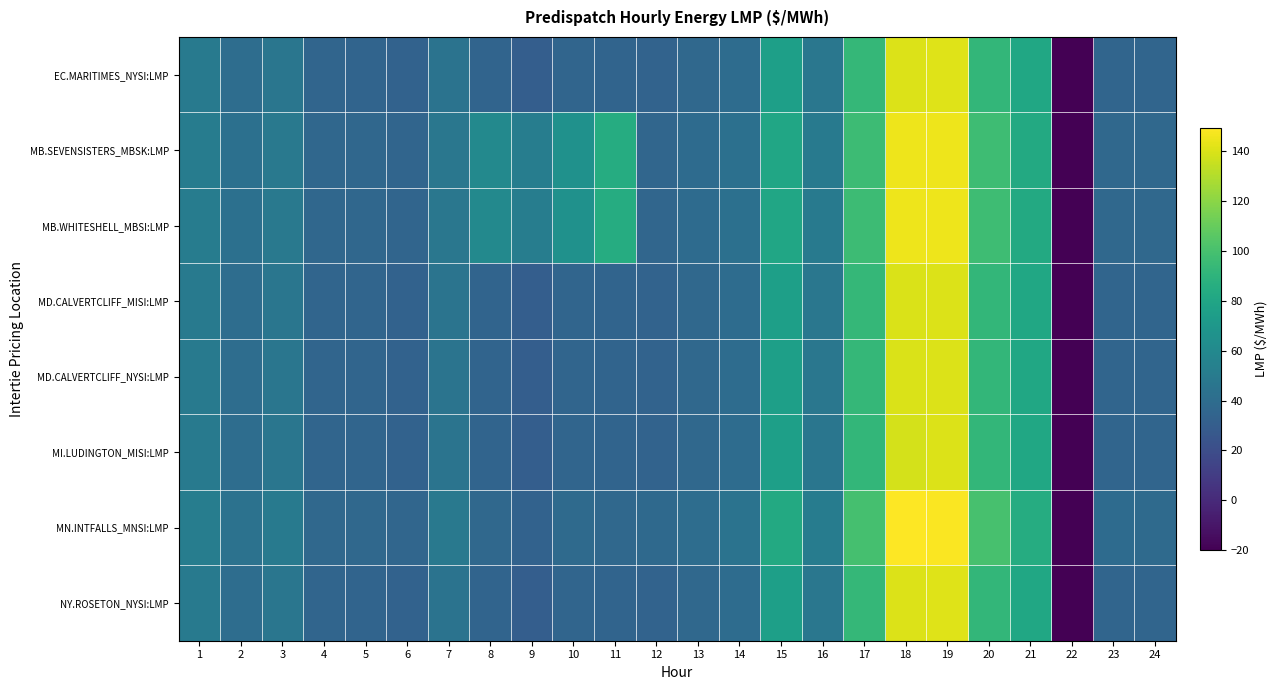

Which has a higher value, 8 or 15?

15